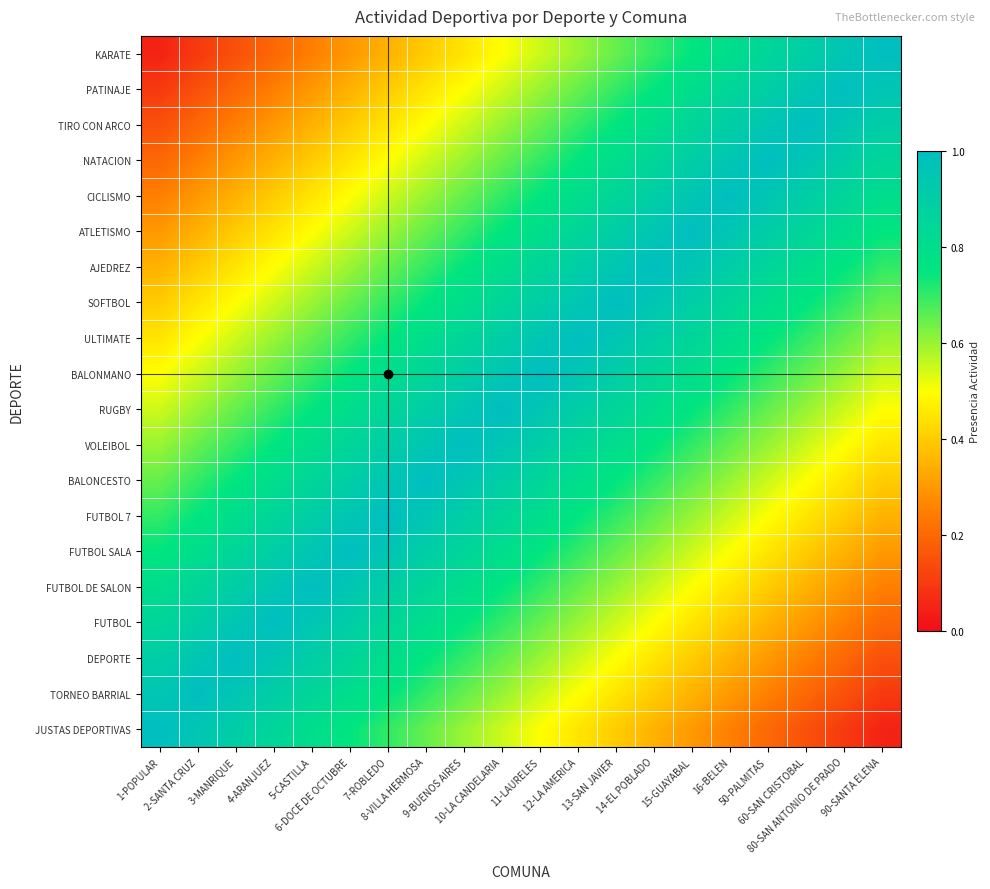

Reading left to right, what are all the values shown in this chart?

JUSTAS DEPORTIVAS: 1-POPULAR=1.0	2-SANTA CRUZ=0.9	3-MANRIQUE=0.9	4-ARANJUEZ=0.8	5-CASTILLA=0.8	6-DOCE DE OCTUBRE=0.8	7-ROBLEDO=0.7	8-VILLA HERMOSA=0.7	9-BUENOS AIRES=0.6	10-LA CANDELARIA=0.6	11-LAURELES=0.5	12-LA AMERICA=0.4	13-SAN JAVIER=0.4	14-EL POBLADO=0.3	15-GUAYABAL=0.3	16-BELEN=0.2	50-PALMITAS=0.2	60-SAN CRISTOBAL=0.2	80-SAN ANTONIO DE PRADO=0.1	90-SANTA ELENA=0.1
TORNEO BARRIAL: 1-POPULAR=0.9	2-SANTA CRUZ=1.0	3-MANRIQUE=0.9	4-ARANJUEZ=0.9	5-CASTILLA=0.8	6-DOCE DE OCTUBRE=0.8	7-ROBLEDO=0.8	8-VILLA HERMOSA=0.7	9-BUENOS AIRES=0.7	10-LA CANDELARIA=0.6	11-LAURELES=0.6	12-LA AMERICA=0.5	13-SAN JAVIER=0.4	14-EL POBLADO=0.4	15-GUAYABAL=0.3	16-BELEN=0.3	50-PALMITAS=0.2	60-SAN CRISTOBAL=0.2	80-SAN ANTONIO DE PRADO=0.2	90-SANTA ELENA=0.1
DEPORTE: 1-POPULAR=0.9	2-SANTA CRUZ=0.9	3-MANRIQUE=1.0	4-ARANJUEZ=0.9	5-CASTILLA=0.9	6-DOCE DE OCTUBRE=0.8	7-ROBLEDO=0.8	8-VILLA HERMOSA=0.8	9-BUENOS AIRES=0.7	10-LA CANDELARIA=0.7	11-LAURELES=0.6	12-LA AMERICA=0.6	13-SAN JAVIER=0.5	14-EL POBLADO=0.4	15-GUAYABAL=0.4	16-BELEN=0.3	50-PALMITAS=0.3	60-SAN CRISTOBAL=0.2	80-SAN ANTONIO DE PRADO=0.2	90-SANTA ELENA=0.2
FUTBOL: 1-POPULAR=0.8	2-SANTA CRUZ=0.9	3-MANRIQUE=0.9	4-ARANJUEZ=1.0	5-CASTILLA=0.9	6-DOCE DE OCTUBRE=0.9	7-ROBLEDO=0.8	8-VILLA HERMOSA=0.8	9-BUENOS AIRES=0.8	10-LA CANDELARIA=0.7	11-LAURELES=0.7	12-LA AMERICA=0.6	13-SAN JAVIER=0.6	14-EL POBLADO=0.5	15-GUAYABAL=0.4	16-BELEN=0.4	50-PALMITAS=0.3	60-SAN CRISTOBAL=0.3	80-SAN ANTONIO DE PRADO=0.2	90-SANTA ELENA=0.2
FUTBOL DE SALON: 1-POPULAR=0.8	2-SANTA CRUZ=0.8	3-MANRIQUE=0.9	4-ARANJUEZ=0.9	5-CASTILLA=1.0	6-DOCE DE OCTUBRE=0.9	7-ROBLEDO=0.9	8-VILLA HERMOSA=0.8	9-BUENOS AIRES=0.8	10-LA CANDELARIA=0.8	11-LAURELES=0.7	12-LA AMERICA=0.7	13-SAN JAVIER=0.6	14-EL POBLADO=0.6	15-GUAYABAL=0.5	16-BELEN=0.4	50-PALMITAS=0.4	60-SAN CRISTOBAL=0.3	80-SAN ANTONIO DE PRADO=0.3	90-SANTA ELENA=0.2
FUTBOL SALA: 1-POPULAR=0.8	2-SANTA CRUZ=0.8	3-MANRIQUE=0.8	4-ARANJUEZ=0.9	5-CASTILLA=0.9	6-DOCE DE OCTUBRE=1.0	7-ROBLEDO=0.9	8-VILLA HERMOSA=0.9	9-BUENOS AIRES=0.8	10-LA CANDELARIA=0.8	11-LAURELES=0.8	12-LA AMERICA=0.7	13-SAN JAVIER=0.7	14-EL POBLADO=0.6	15-GUAYABAL=0.6	16-BELEN=0.5	50-PALMITAS=0.4	60-SAN CRISTOBAL=0.4	80-SAN ANTONIO DE PRADO=0.3	90-SANTA ELENA=0.3
FUTBOL 7: 1-POPULAR=0.7	2-SANTA CRUZ=0.8	3-MANRIQUE=0.8	4-ARANJUEZ=0.8	5-CASTILLA=0.9	6-DOCE DE OCTUBRE=0.9	7-ROBLEDO=1.0	8-VILLA HERMOSA=0.9	9-BUENOS AIRES=0.9	10-LA CANDELARIA=0.8	11-LAURELES=0.8	12-LA AMERICA=0.8	13-SAN JAVIER=0.7	14-EL POBLADO=0.7	15-GUAYABAL=0.6	16-BELEN=0.6	50-PALMITAS=0.5	60-SAN CRISTOBAL=0.4	80-SAN ANTONIO DE PRADO=0.4	90-SANTA ELENA=0.3
BALONCESTO: 1-POPULAR=0.7	2-SANTA CRUZ=0.7	3-MANRIQUE=0.8	4-ARANJUEZ=0.8	5-CASTILLA=0.8	6-DOCE DE OCTUBRE=0.9	7-ROBLEDO=0.9	8-VILLA HERMOSA=1.0	9-BUENOS AIRES=0.9	10-LA CANDELARIA=0.9	11-LAURELES=0.8	12-LA AMERICA=0.8	13-SAN JAVIER=0.8	14-EL POBLADO=0.7	15-GUAYABAL=0.7	16-BELEN=0.6	50-PALMITAS=0.6	60-SAN CRISTOBAL=0.5	80-SAN ANTONIO DE PRADO=0.4	90-SANTA ELENA=0.4
VOLEIBOL: 1-POPULAR=0.6	2-SANTA CRUZ=0.7	3-MANRIQUE=0.7	4-ARANJUEZ=0.8	5-CASTILLA=0.8	6-DOCE DE OCTUBRE=0.8	7-ROBLEDO=0.9	8-VILLA HERMOSA=0.9	9-BUENOS AIRES=1.0	10-LA CANDELARIA=0.9	11-LAURELES=0.9	12-LA AMERICA=0.8	13-SAN JAVIER=0.8	14-EL POBLADO=0.8	15-GUAYABAL=0.7	16-BELEN=0.7	50-PALMITAS=0.6	60-SAN CRISTOBAL=0.6	80-SAN ANTONIO DE PRADO=0.5	90-SANTA ELENA=0.4
RUGBY: 1-POPULAR=0.6	2-SANTA CRUZ=0.6	3-MANRIQUE=0.7	4-ARANJUEZ=0.7	5-CASTILLA=0.8	6-DOCE DE OCTUBRE=0.8	7-ROBLEDO=0.8	8-VILLA HERMOSA=0.9	9-BUENOS AIRES=0.9	10-LA CANDELARIA=1.0	11-LAURELES=0.9	12-LA AMERICA=0.9	13-SAN JAVIER=0.8	14-EL POBLADO=0.8	15-GUAYABAL=0.8	16-BELEN=0.7	50-PALMITAS=0.7	60-SAN CRISTOBAL=0.6	80-SAN ANTONIO DE PRADO=0.6	90-SANTA ELENA=0.5
BALONMANO: 1-POPULAR=0.5	2-SANTA CRUZ=0.6	3-MANRIQUE=0.6	4-ARANJUEZ=0.7	5-CASTILLA=0.7	6-DOCE DE OCTUBRE=0.8	7-ROBLEDO=0.8	8-VILLA HERMOSA=0.8	9-BUENOS AIRES=0.9	10-LA CANDELARIA=0.9	11-LAURELES=1.0	12-LA AMERICA=0.9	13-SAN JAVIER=0.9	14-EL POBLADO=0.8	15-GUAYABAL=0.8	16-BELEN=0.8	50-PALMITAS=0.7	60-SAN CRISTOBAL=0.7	80-SAN ANTONIO DE PRADO=0.6	90-SANTA ELENA=0.6
ULTIMATE: 1-POPULAR=0.4	2-SANTA CRUZ=0.5	3-MANRIQUE=0.6	4-ARANJUEZ=0.6	5-CASTILLA=0.7	6-DOCE DE OCTUBRE=0.7	7-ROBLEDO=0.8	8-VILLA HERMOSA=0.8	9-BUENOS AIRES=0.8	10-LA CANDELARIA=0.9	11-LAURELES=0.9	12-LA AMERICA=1.0	13-SAN JAVIER=0.9	14-EL POBLADO=0.9	15-GUAYABAL=0.8	16-BELEN=0.8	50-PALMITAS=0.8	60-SAN CRISTOBAL=0.7	80-SAN ANTONIO DE PRADO=0.7	90-SANTA ELENA=0.6
SOFTBOL: 1-POPULAR=0.4	2-SANTA CRUZ=0.4	3-MANRIQUE=0.5	4-ARANJUEZ=0.6	5-CASTILLA=0.6	6-DOCE DE OCTUBRE=0.7	7-ROBLEDO=0.7	8-VILLA HERMOSA=0.8	9-BUENOS AIRES=0.8	10-LA CANDELARIA=0.8	11-LAURELES=0.9	12-LA AMERICA=0.9	13-SAN JAVIER=1.0	14-EL POBLADO=0.9	15-GUAYABAL=0.9	16-BELEN=0.8	50-PALMITAS=0.8	60-SAN CRISTOBAL=0.8	80-SAN ANTONIO DE PRADO=0.7	90-SANTA ELENA=0.7
AJEDREZ: 1-POPULAR=0.3	2-SANTA CRUZ=0.4	3-MANRIQUE=0.4	4-ARANJUEZ=0.5	5-CASTILLA=0.6	6-DOCE DE OCTUBRE=0.6	7-ROBLEDO=0.7	8-VILLA HERMOSA=0.7	9-BUENOS AIRES=0.8	10-LA CANDELARIA=0.8	11-LAURELES=0.8	12-LA AMERICA=0.9	13-SAN JAVIER=0.9	14-EL POBLADO=1.0	15-GUAYABAL=0.9	16-BELEN=0.9	50-PALMITAS=0.8	60-SAN CRISTOBAL=0.8	80-SAN ANTONIO DE PRADO=0.8	90-SANTA ELENA=0.7
ATLETISMO: 1-POPULAR=0.3	2-SANTA CRUZ=0.3	3-MANRIQUE=0.4	4-ARANJUEZ=0.4	5-CASTILLA=0.5	6-DOCE DE OCTUBRE=0.6	7-ROBLEDO=0.6	8-VILLA HERMOSA=0.7	9-BUENOS AIRES=0.7	10-LA CANDELARIA=0.8	11-LAURELES=0.8	12-LA AMERICA=0.8	13-SAN JAVIER=0.9	14-EL POBLADO=0.9	15-GUAYABAL=1.0	16-BELEN=0.9	50-PALMITAS=0.9	60-SAN CRISTOBAL=0.8	80-SAN ANTONIO DE PRADO=0.8	90-SANTA ELENA=0.8
CICLISMO: 1-POPULAR=0.2	2-SANTA CRUZ=0.3	3-MANRIQUE=0.3	4-ARANJUEZ=0.4	5-CASTILLA=0.4	6-DOCE DE OCTUBRE=0.5	7-ROBLEDO=0.6	8-VILLA HERMOSA=0.6	9-BUENOS AIRES=0.7	10-LA CANDELARIA=0.7	11-LAURELES=0.8	12-LA AMERICA=0.8	13-SAN JAVIER=0.8	14-EL POBLADO=0.9	15-GUAYABAL=0.9	16-BELEN=1.0	50-PALMITAS=0.9	60-SAN CRISTOBAL=0.9	80-SAN ANTONIO DE PRADO=0.8	90-SANTA ELENA=0.8
NATACION: 1-POPULAR=0.2	2-SANTA CRUZ=0.2	3-MANRIQUE=0.3	4-ARANJUEZ=0.3	5-CASTILLA=0.4	6-DOCE DE OCTUBRE=0.4	7-ROBLEDO=0.5	8-VILLA HERMOSA=0.6	9-BUENOS AIRES=0.6	10-LA CANDELARIA=0.7	11-LAURELES=0.7	12-LA AMERICA=0.8	13-SAN JAVIER=0.8	14-EL POBLADO=0.8	15-GUAYABAL=0.9	16-BELEN=0.9	50-PALMITAS=1.0	60-SAN CRISTOBAL=0.9	80-SAN ANTONIO DE PRADO=0.9	90-SANTA ELENA=0.8
TIRO CON ARCO: 1-POPULAR=0.2	2-SANTA CRUZ=0.2	3-MANRIQUE=0.2	4-ARANJUEZ=0.3	5-CASTILLA=0.3	6-DOCE DE OCTUBRE=0.4	7-ROBLEDO=0.4	8-VILLA HERMOSA=0.5	9-BUENOS AIRES=0.6	10-LA CANDELARIA=0.6	11-LAURELES=0.7	12-LA AMERICA=0.7	13-SAN JAVIER=0.8	14-EL POBLADO=0.8	15-GUAYABAL=0.8	16-BELEN=0.9	50-PALMITAS=0.9	60-SAN CRISTOBAL=1.0	80-SAN ANTONIO DE PRADO=0.9	90-SANTA ELENA=0.9
PATINAJE: 1-POPULAR=0.1	2-SANTA CRUZ=0.2	3-MANRIQUE=0.2	4-ARANJUEZ=0.2	5-CASTILLA=0.3	6-DOCE DE OCTUBRE=0.3	7-ROBLEDO=0.4	8-VILLA HERMOSA=0.4	9-BUENOS AIRES=0.5	10-LA CANDELARIA=0.6	11-LAURELES=0.6	12-LA AMERICA=0.7	13-SAN JAVIER=0.7	14-EL POBLADO=0.8	15-GUAYABAL=0.8	16-BELEN=0.8	50-PALMITAS=0.9	60-SAN CRISTOBAL=0.9	80-SAN ANTONIO DE PRADO=1.0	90-SANTA ELENA=0.9
KARATE: 1-POPULAR=0.1	2-SANTA CRUZ=0.1	3-MANRIQUE=0.2	4-ARANJUEZ=0.2	5-CASTILLA=0.2	6-DOCE DE OCTUBRE=0.3	7-ROBLEDO=0.3	8-VILLA HERMOSA=0.4	9-BUENOS AIRES=0.4	10-LA CANDELARIA=0.5	11-LAURELES=0.6	12-LA AMERICA=0.6	13-SAN JAVIER=0.7	14-EL POBLADO=0.7	15-GUAYABAL=0.8	16-BELEN=0.8	50-PALMITAS=0.8	60-SAN CRISTOBAL=0.9	80-SAN ANTONIO DE PRADO=0.9	90-SANTA ELENA=1.0